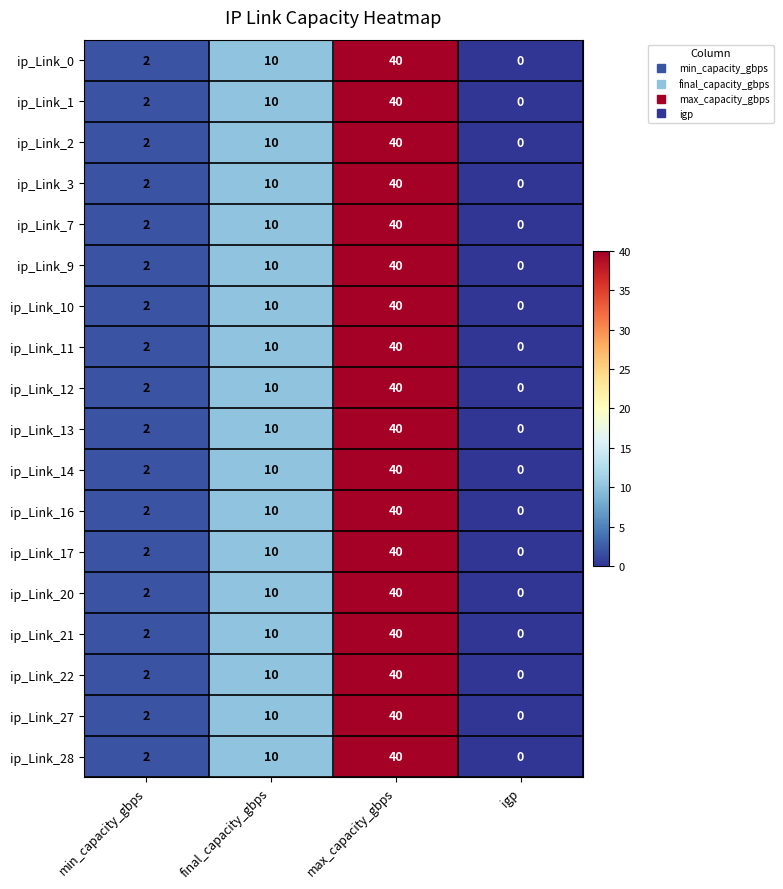

Rank the categories by ip_Link_1 value from lowest to highest.

igp, min_capacity_gbps, final_capacity_gbps, max_capacity_gbps